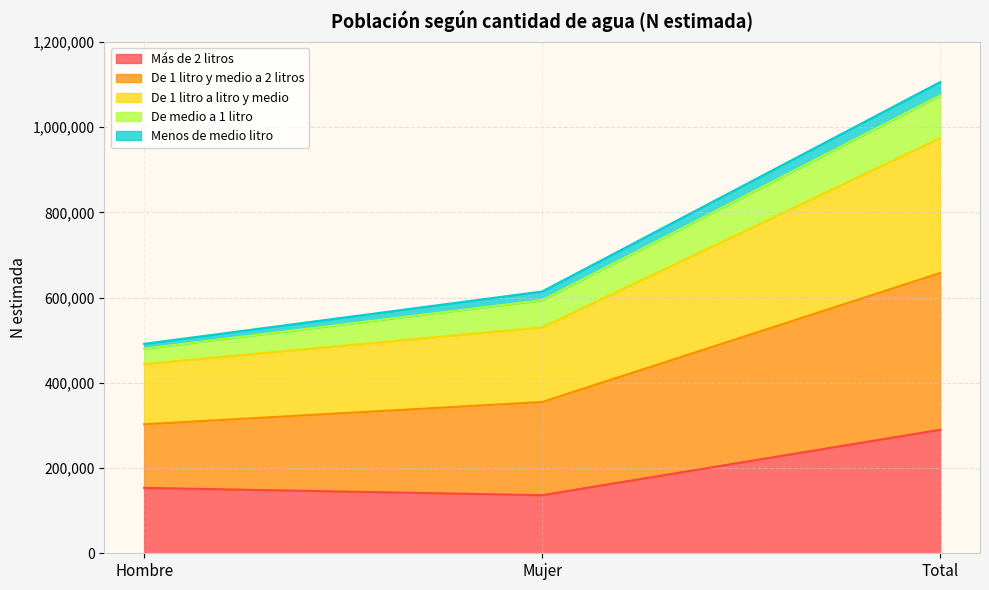

What is the average value of the Más de 2 litros series?

193178